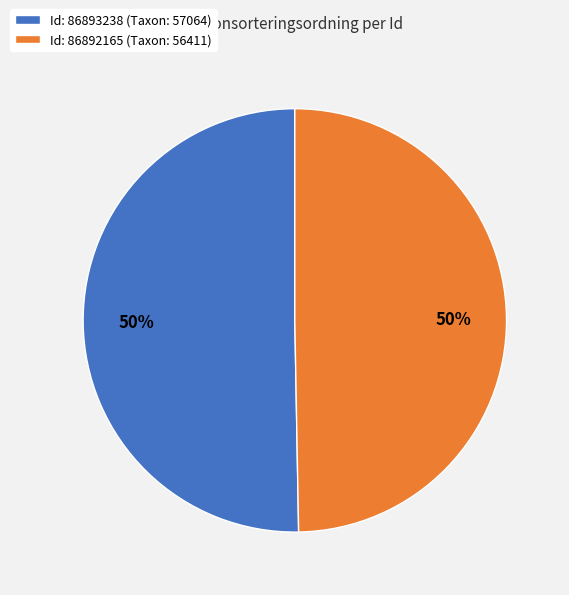

To the nearest percent, what is the combined percentage of Id: 86892165 (Taxon: 56411) and Id: 86893238 (Taxon: 57064)?

100%